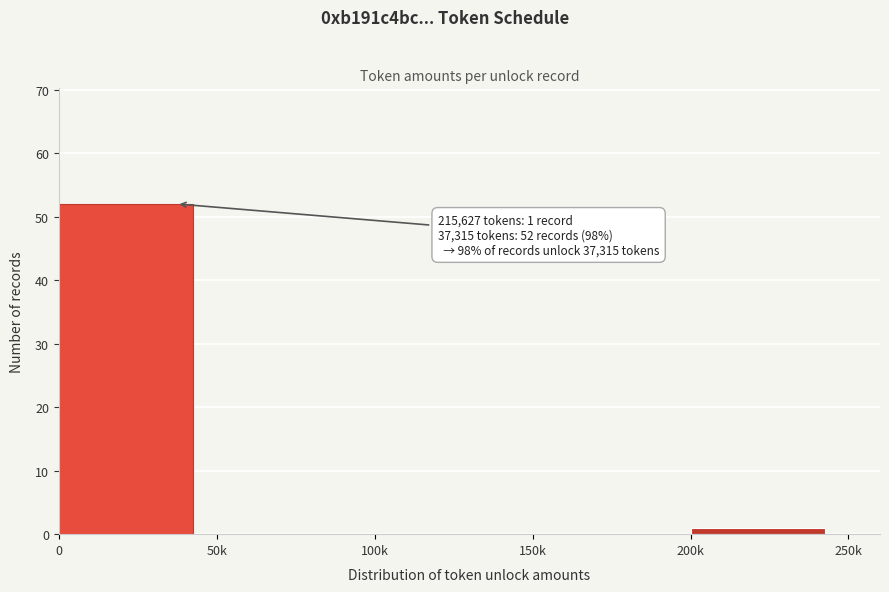

Reading right to left, list all the values displayed in this chart.

200k=1	150k=0	100k=0	50k=0	0=52